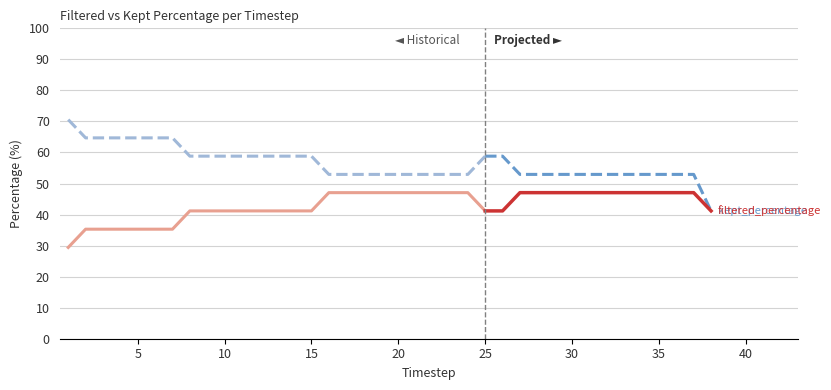

What is the minimum value shown in the chart?

29.4